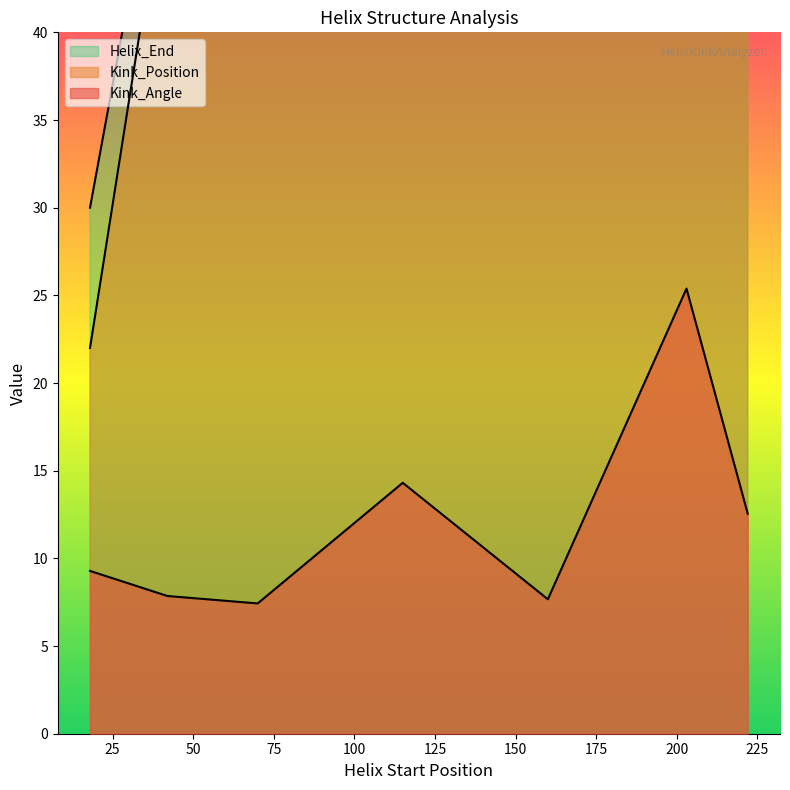

Is the value of Helix_End at 70 greater than the value of Kink_Position at 42?

Yes